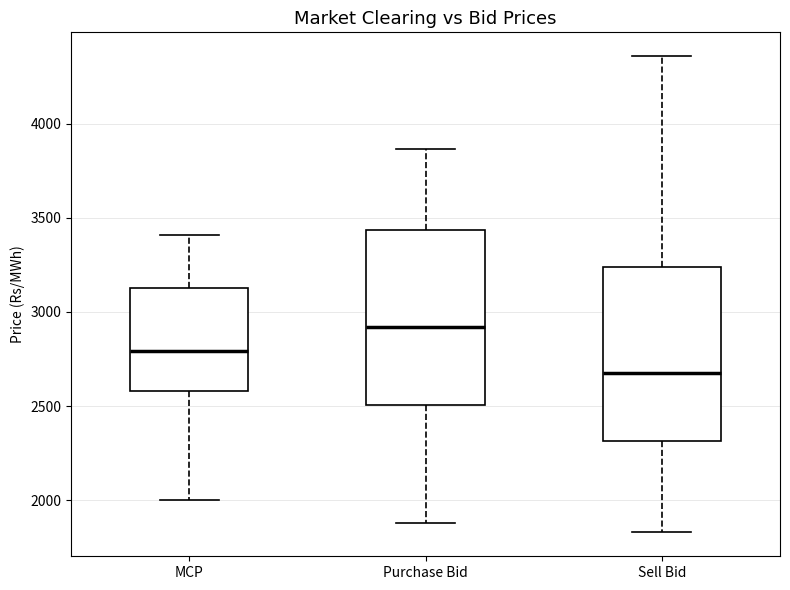

Which box's median line is the highest?

Purchase Bid